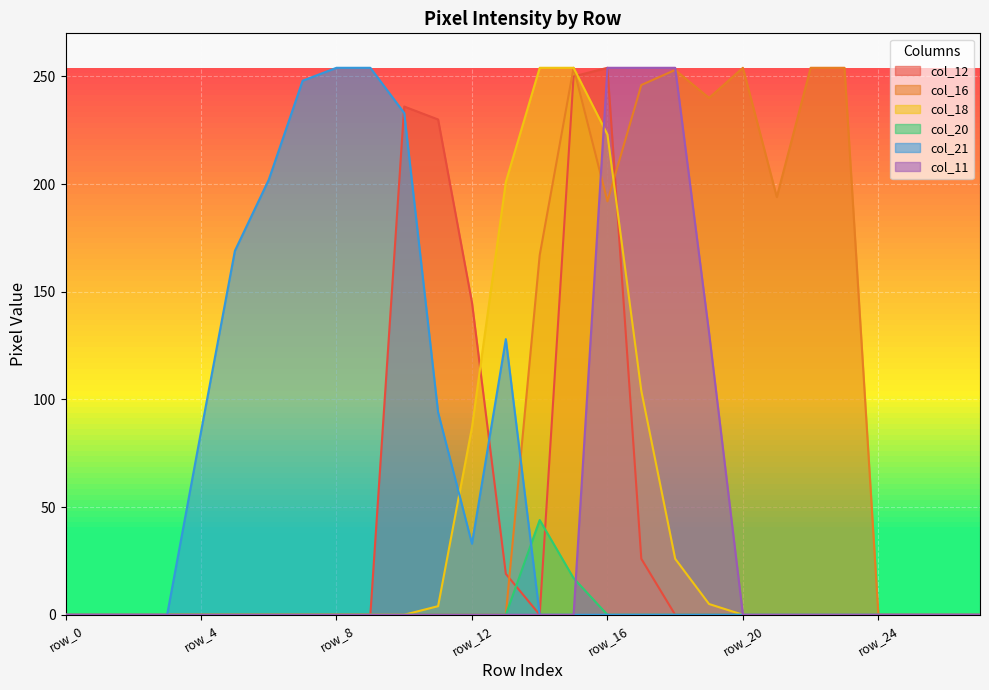

Which has a higher value, row_10 or row_8?

row_10